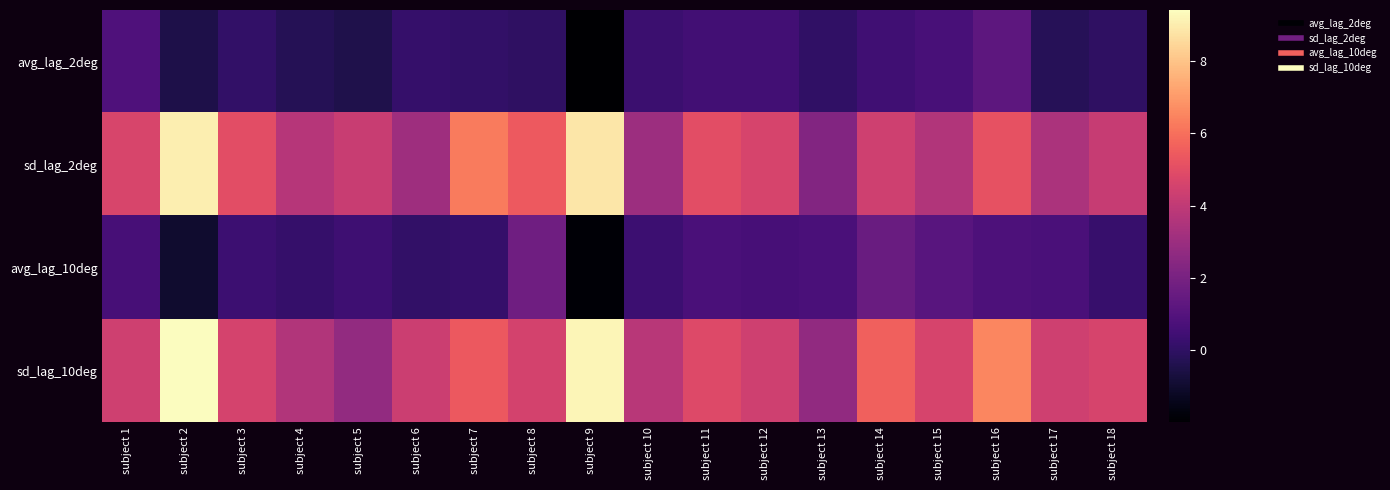

Between subject 6 and subject 14, which is larger?

subject 14